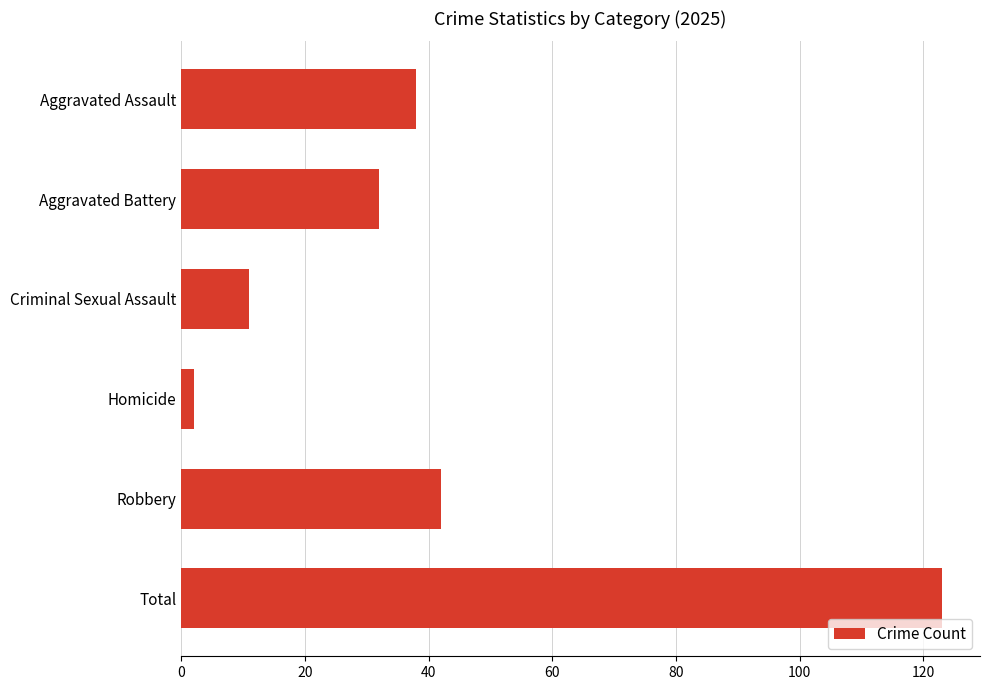

What is the change in value from Aggravated Battery to Criminal Sexual Assault?

-21